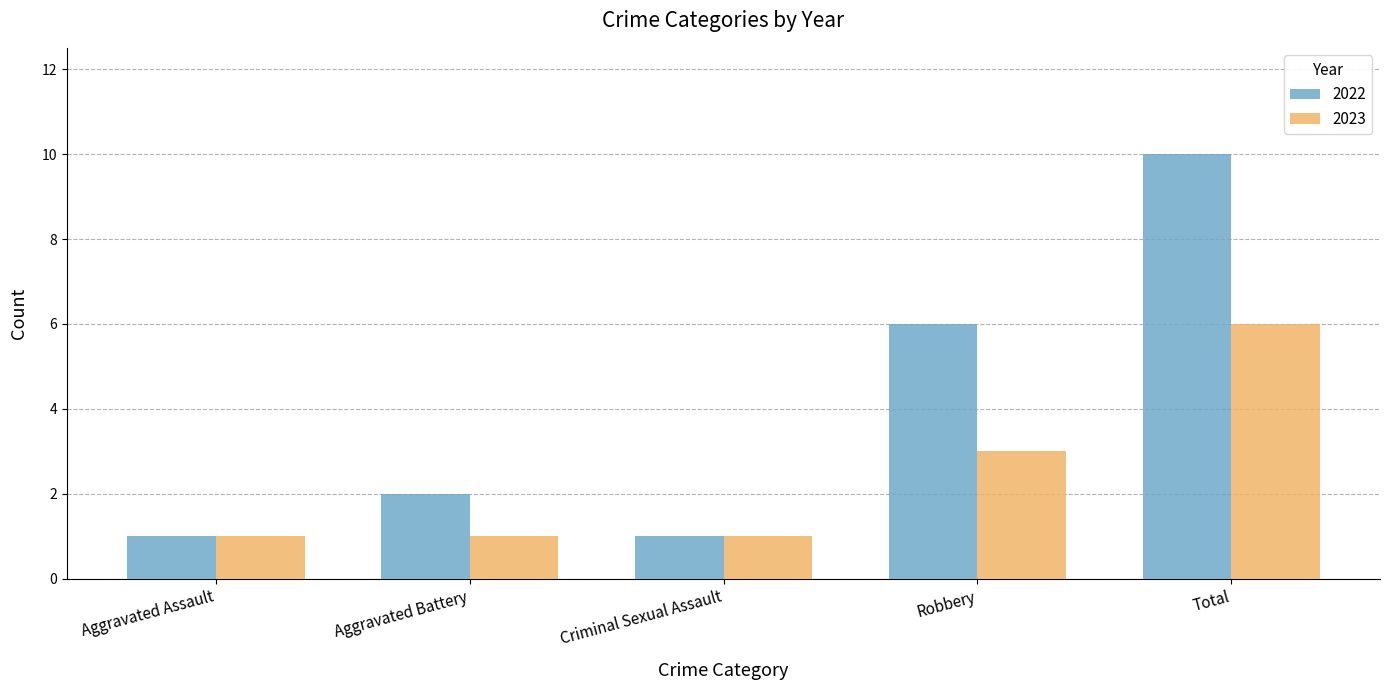

Are the bars horizontal?

No